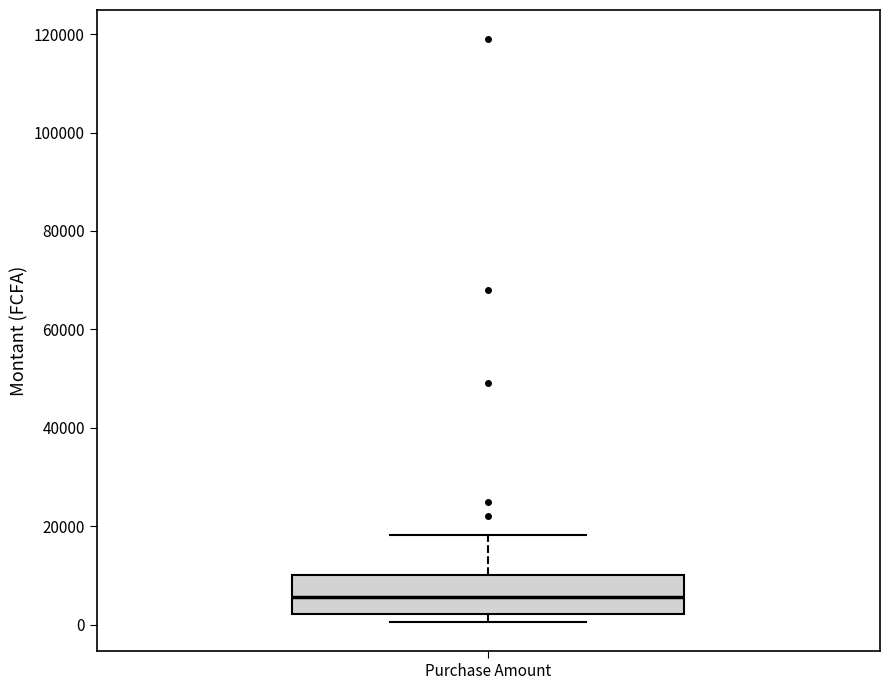

Transcribe this box plot: give where the median line is, the range the box spans, and where the two whiskers end, as read against the y-axis. The values are not printed on the chart, so give them approximately, as read against the axis.

median 6000, box 2000 to 10000, whiskers 0 to 18000